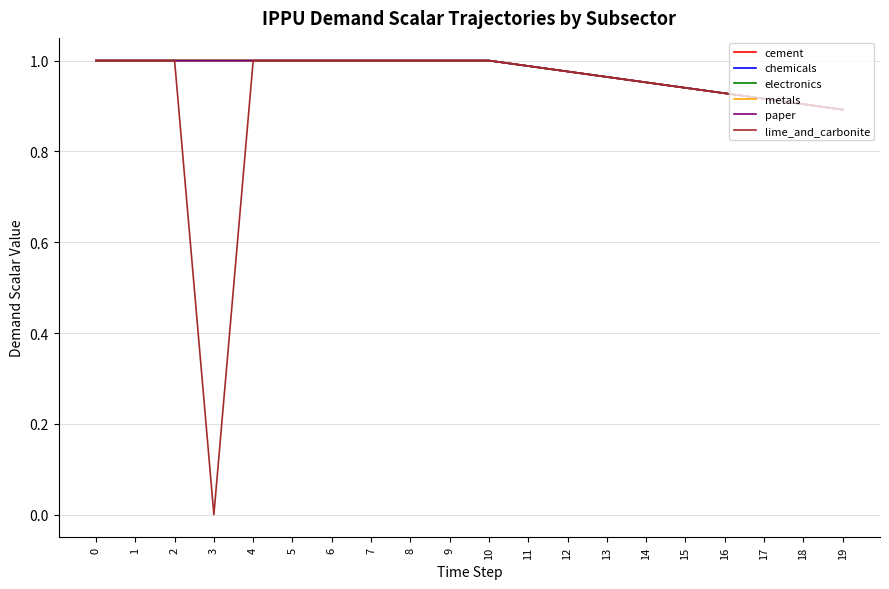

What is the difference between the second highest and second lowest values in the chemicals series?

0.1